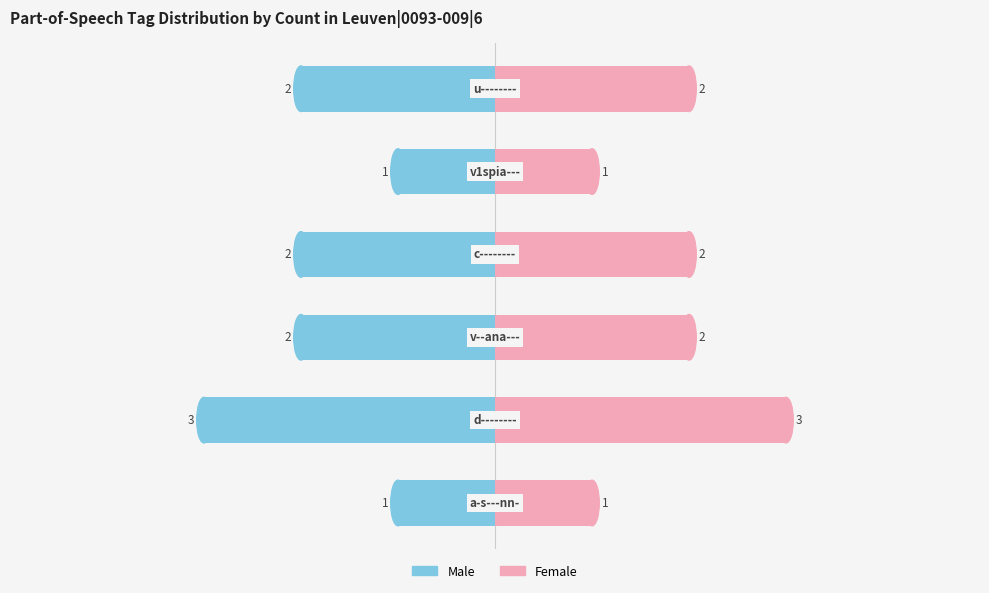

Reading right to left, extract all data points from this chart.

Male: 5=-2	4=-1	3=-2	2=-2	1=-3	0=-1
Female: 5=2	4=1	3=2	2=2	1=3	0=1